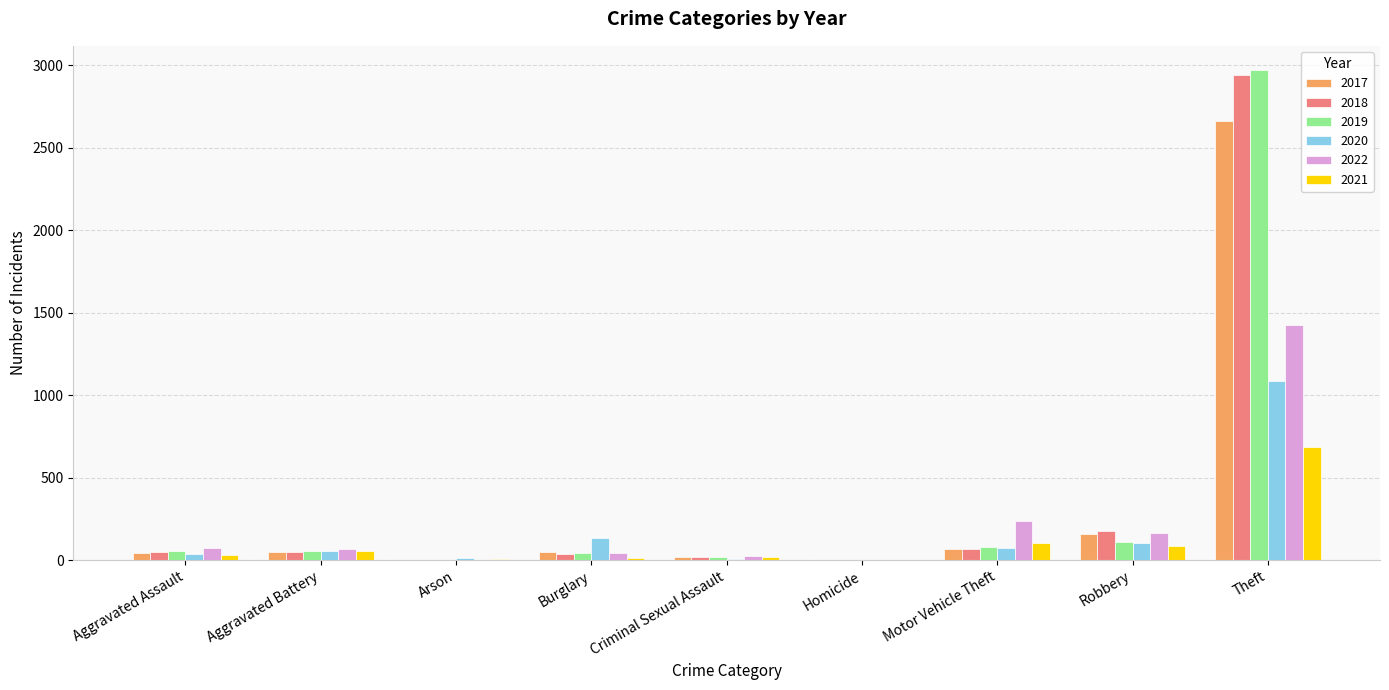

What is the maximum value for 2022?

1427